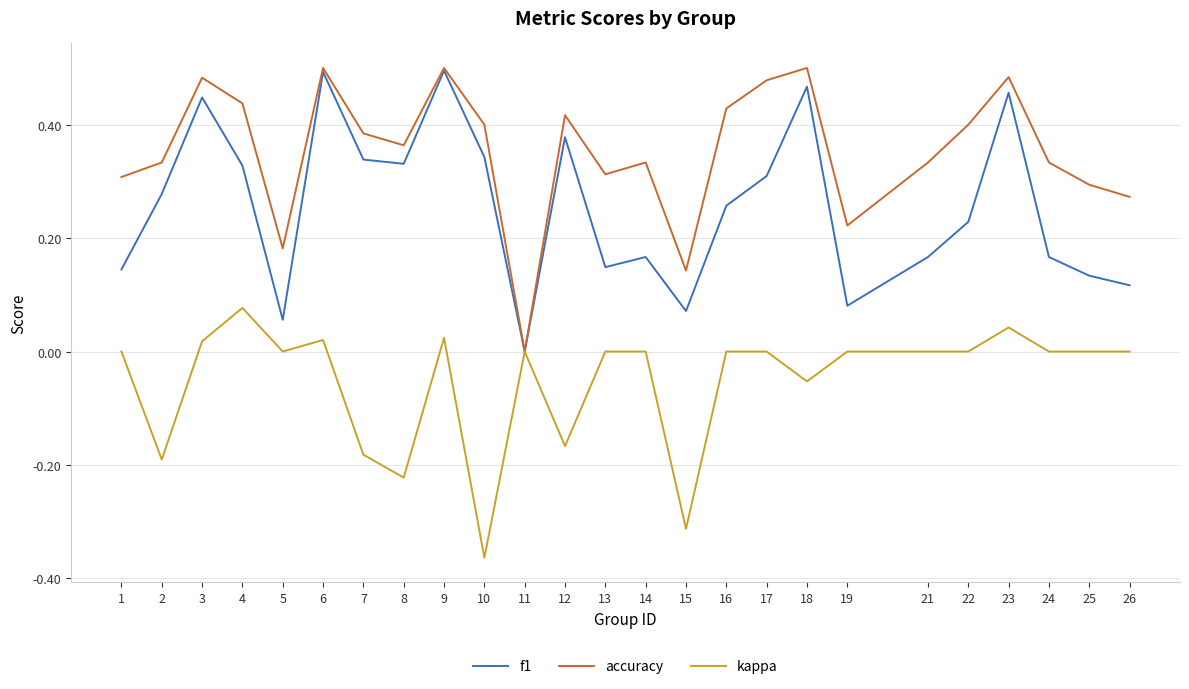

Rank the series by their average value, from highest to lowest.

accuracy, f1, kappa